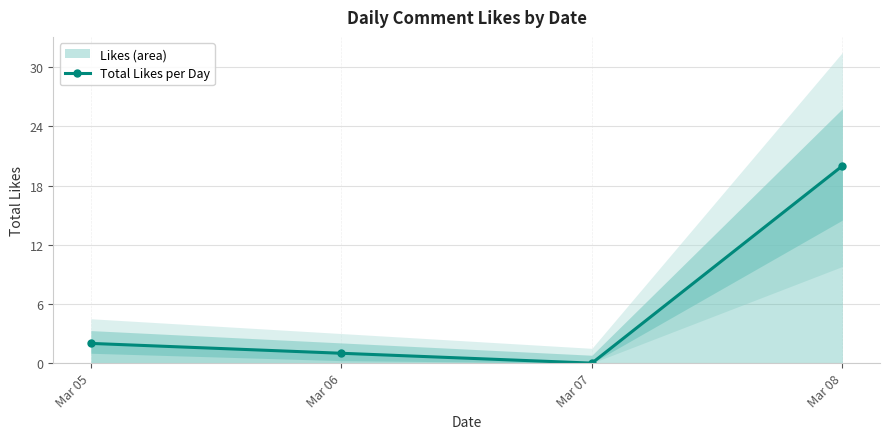

Reading left to right, transcribe all the data shown in this chart.

2	1	0	20